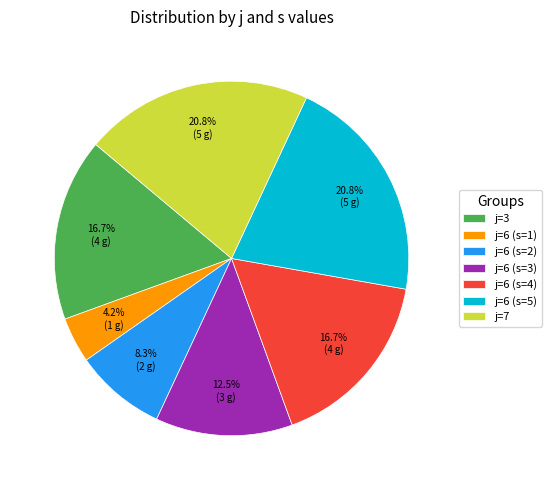

True or false: j=6 (s=1) accounts for 13% of the total.

False